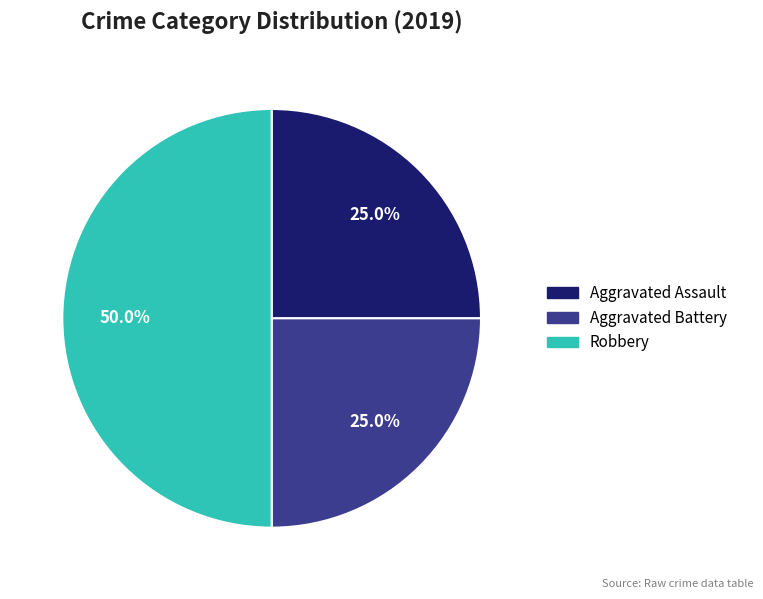

How many slices are in this pie chart?

3